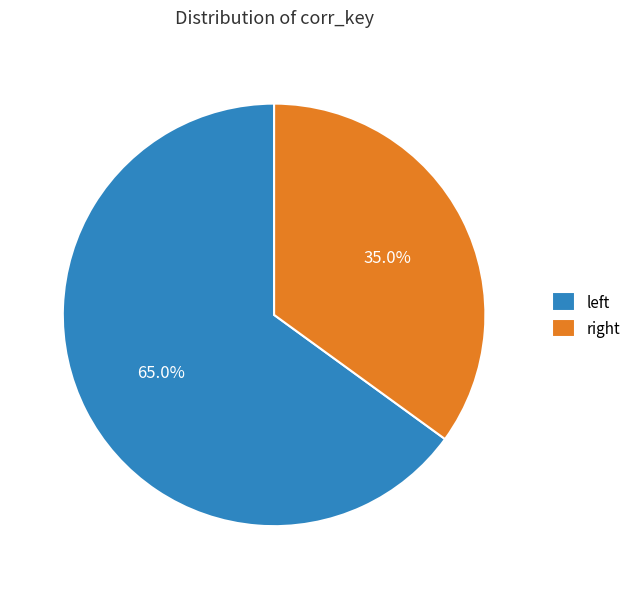

Which category has the smallest portion of the pie?

right